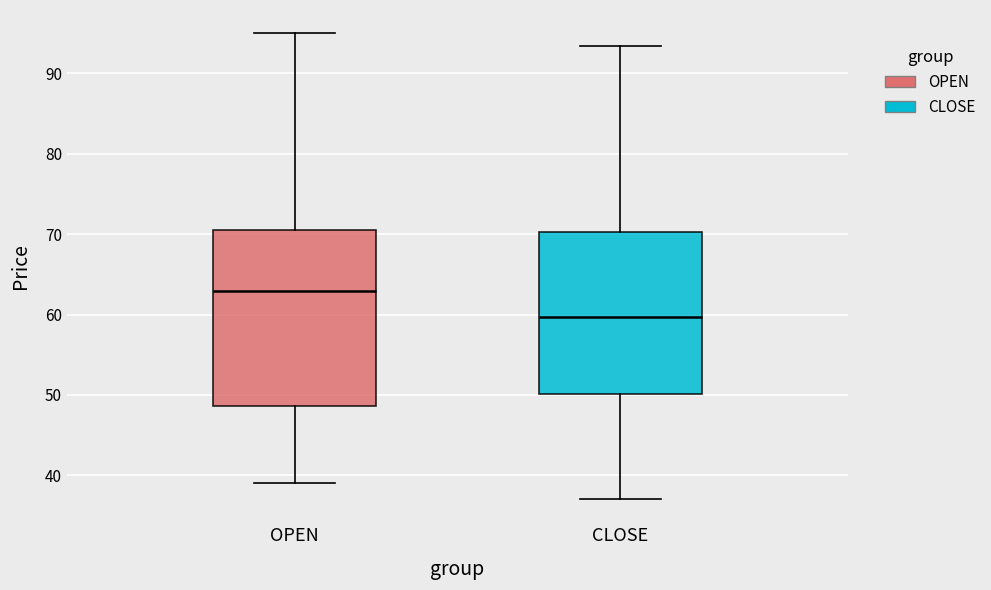

Reading left to right, transcribe this box plot: for each box, give where its median line is, the range the box spans, and where its two whiskers end, as read against the y-axis. The values are not printed on the chart, so give them approximately, as read against the axis.

OPEN: median 63, box 49 to 70, whiskers 39 to 95
CLOSE: median 60, box 50 to 70, whiskers 37 to 93